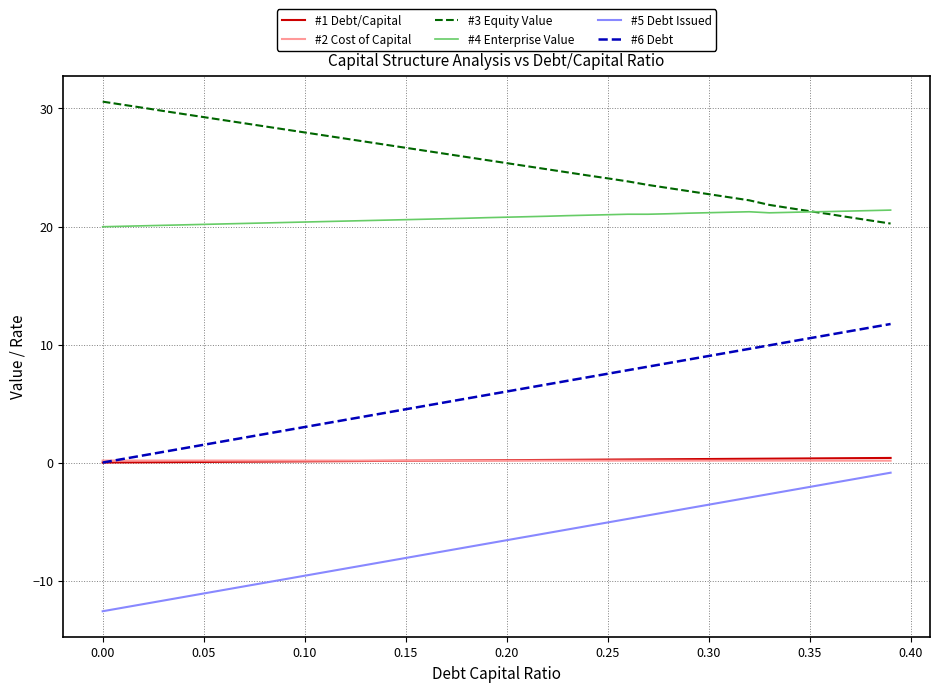

True or false: #5 Debt Issued and #2 Cost of Capital cross at least once.

False